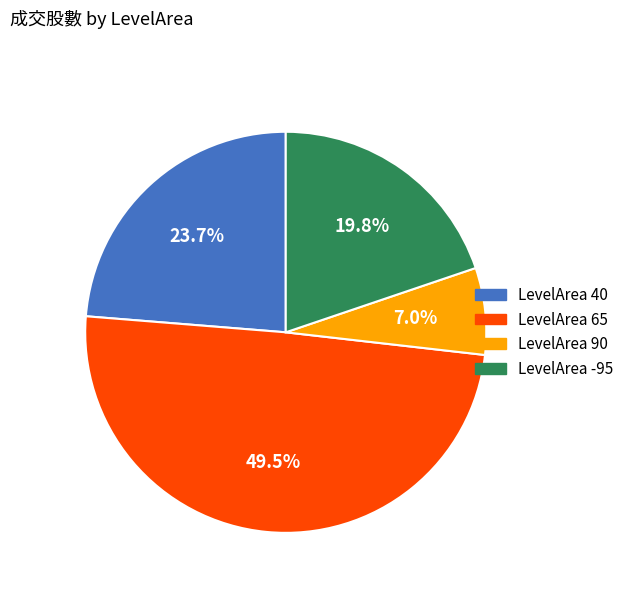

Count the number of slices in the pie.

4